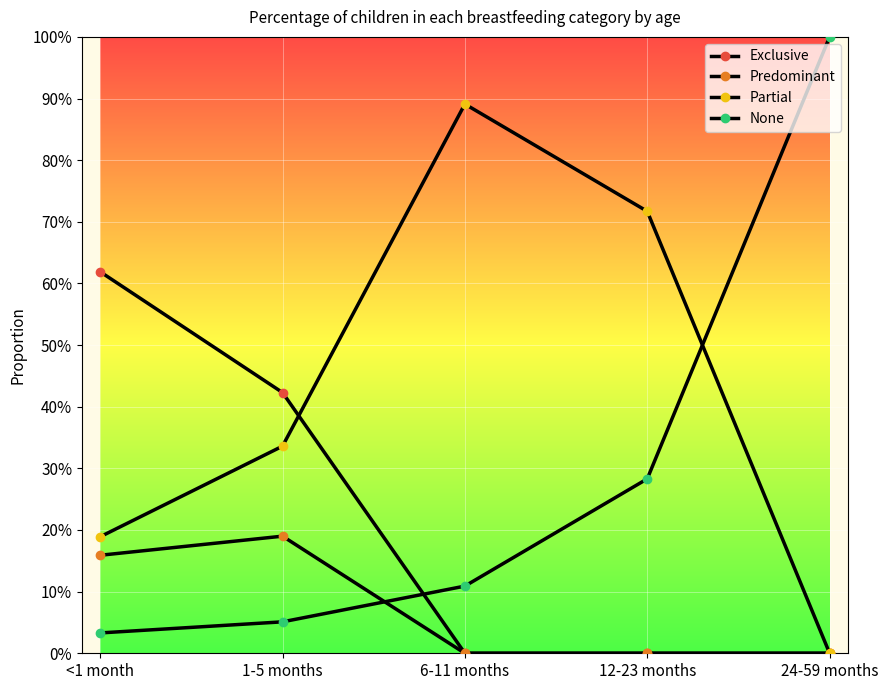

The Partial series shows 0.0 at 24-59 months. True or false?

True